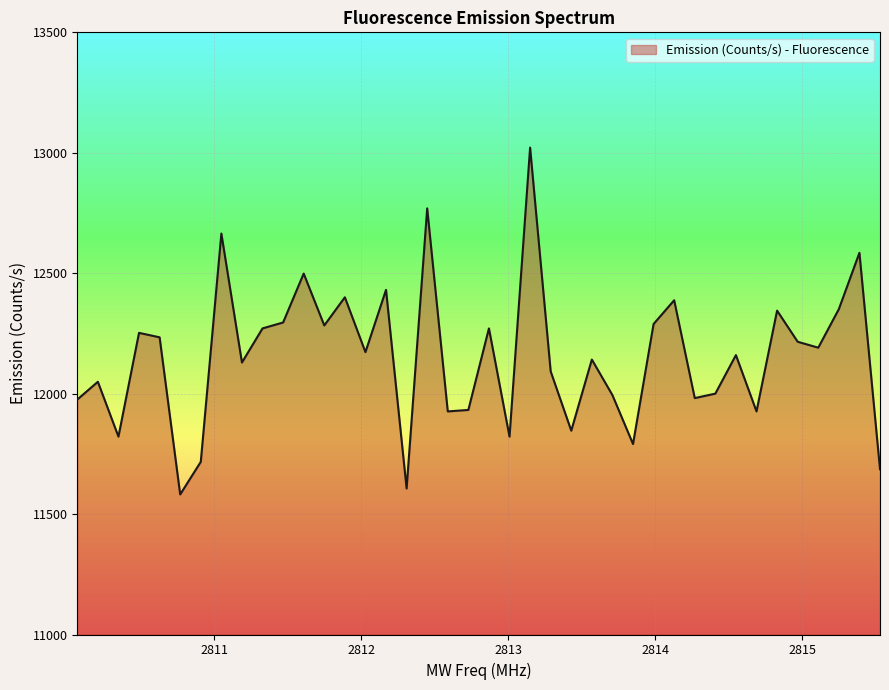

What is the maximum value shown in the chart?

13021.5